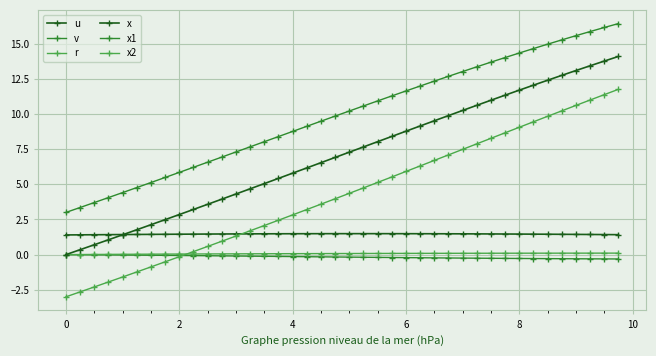

How many lines are shown in the chart?

6